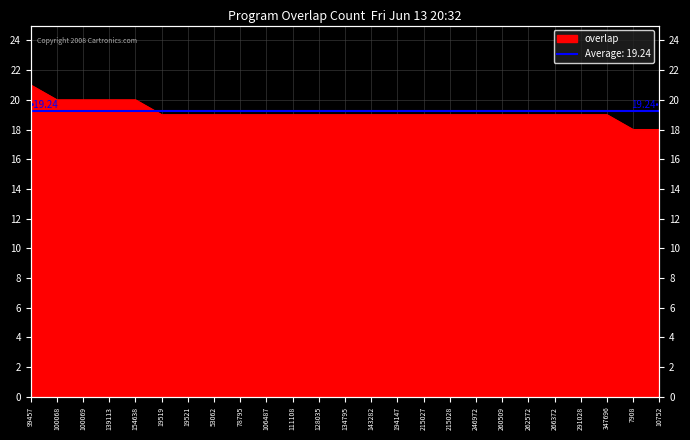

How many categories are shown in the chart?

25